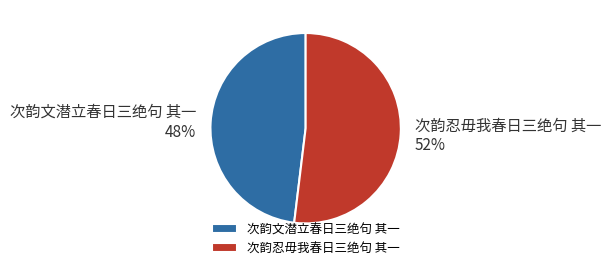

What is the largest slice in the pie chart?

次韵忍毋我春日三绝句 其一